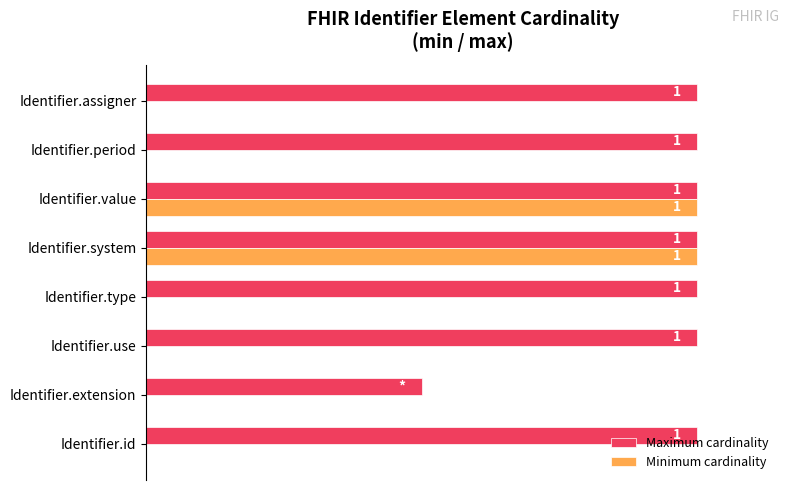

Which series has the largest total across all categories?

Maximum cardinality